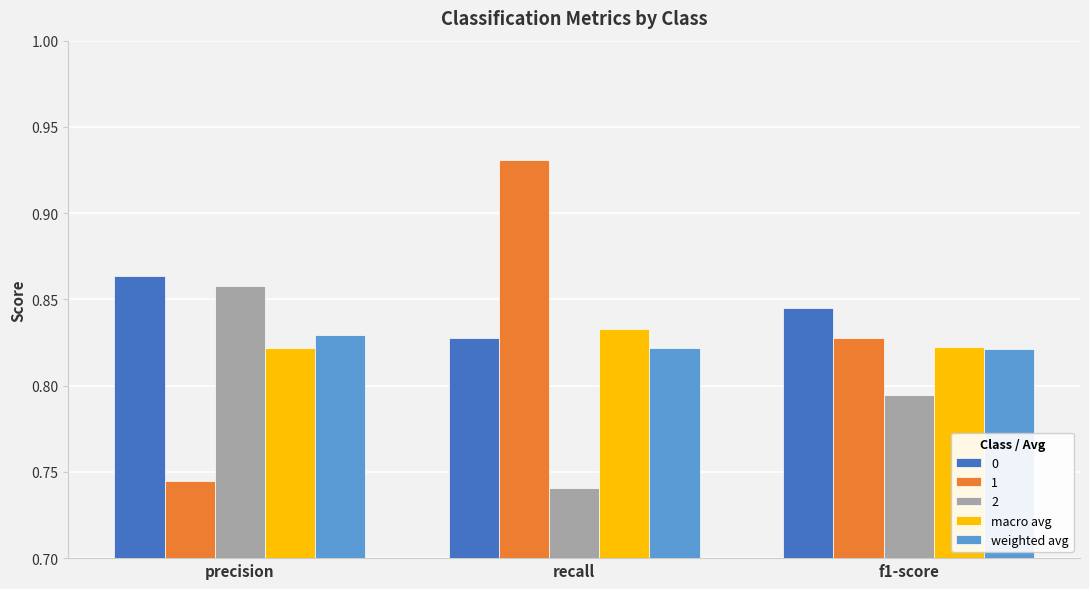

Rank the categories by 2 value from lowest to highest.

recall, f1-score, precision